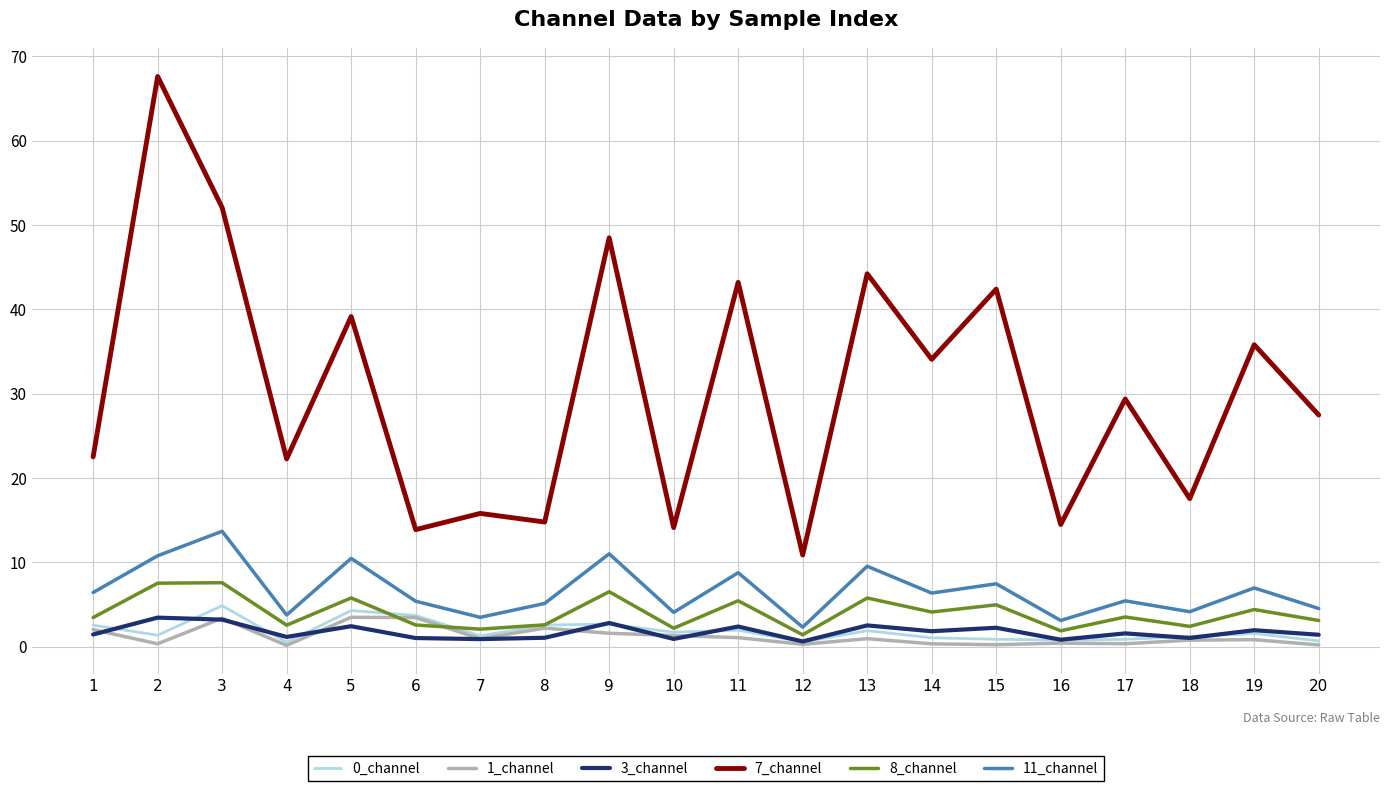

What is the maximum value shown in the chart?

67.6